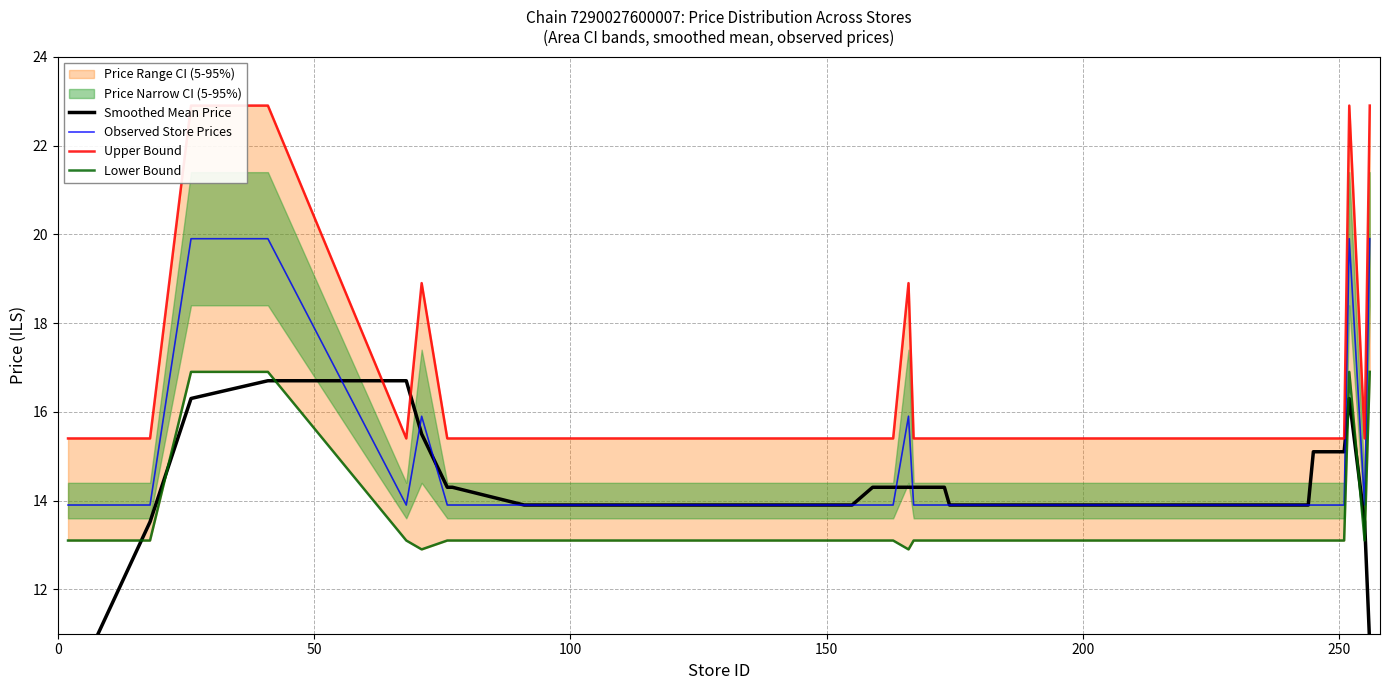

How many lines are shown in the chart?

4